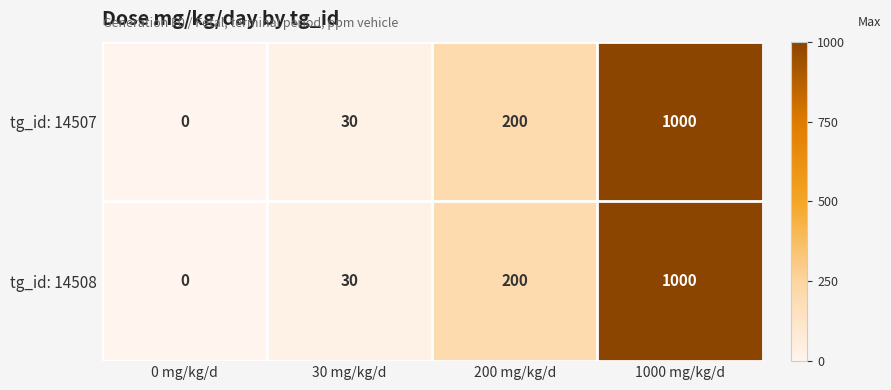

What is the difference between the tg_id: 14507 values at 0 mg/kg/d and 30 mg/kg/d?

30